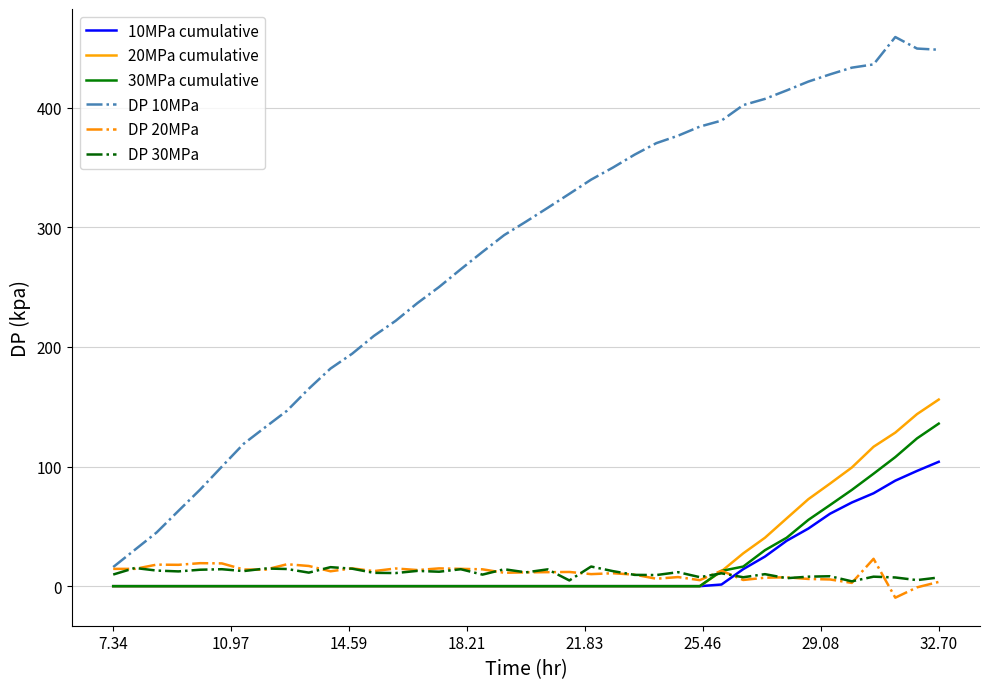

What is the maximum value for 10MPa cumulative?

104.0